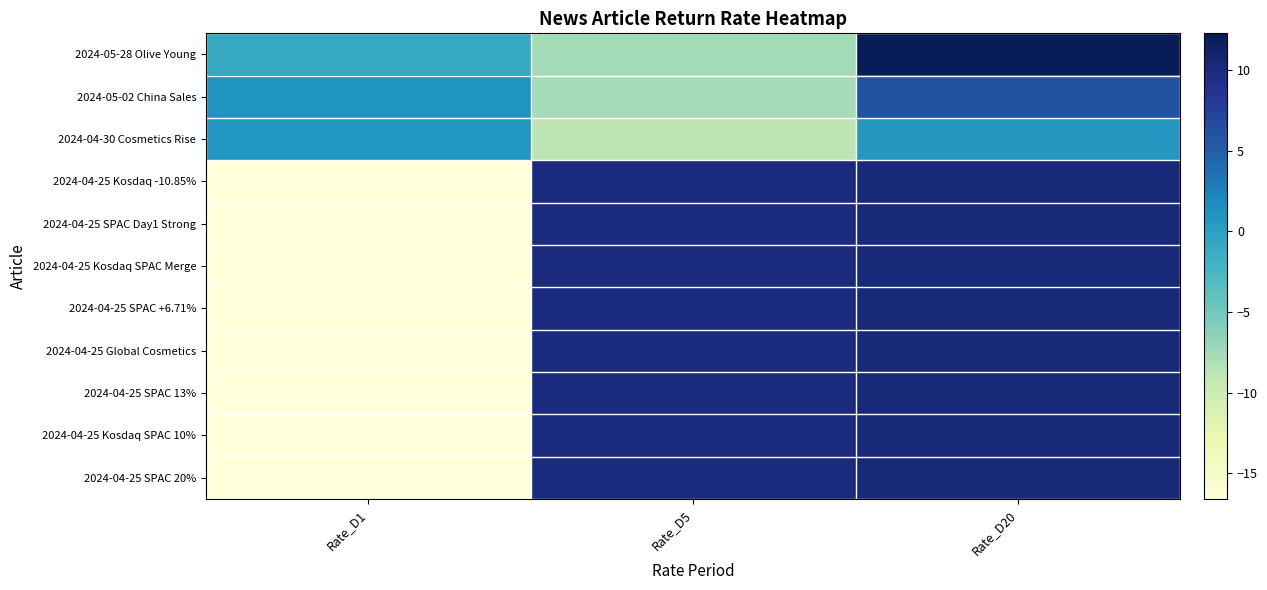

What is the greatest value displayed?

12.3